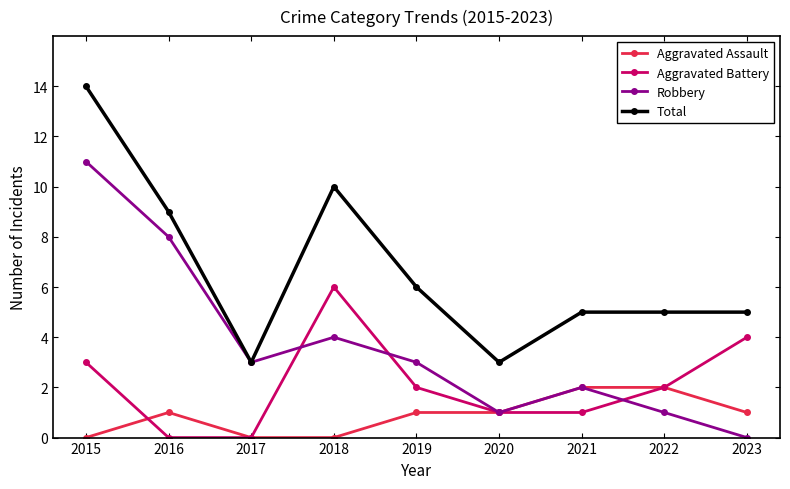

List the series in order of their overall mean, lowest first.

Aggravated Assault, Aggravated Battery, Robbery, Total